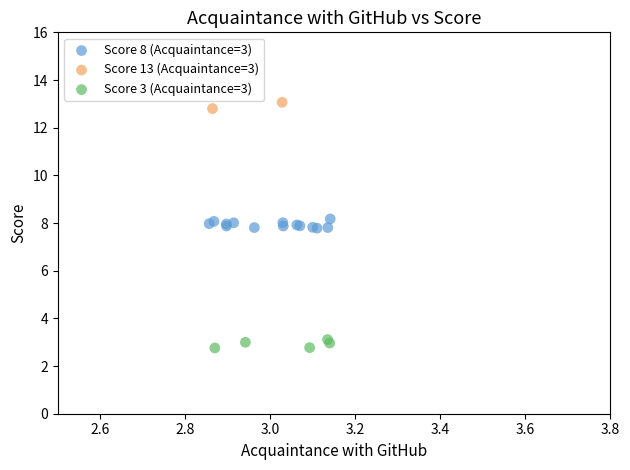

What are all the series names shown in the legend?

Score 8 (Acquaintance=3), Score 13 (Acquaintance=3), Score 3 (Acquaintance=3)